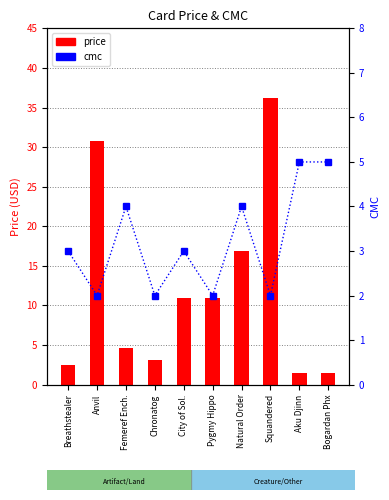

What is the spread (max minus min) of values at Breathstealer?

0.6